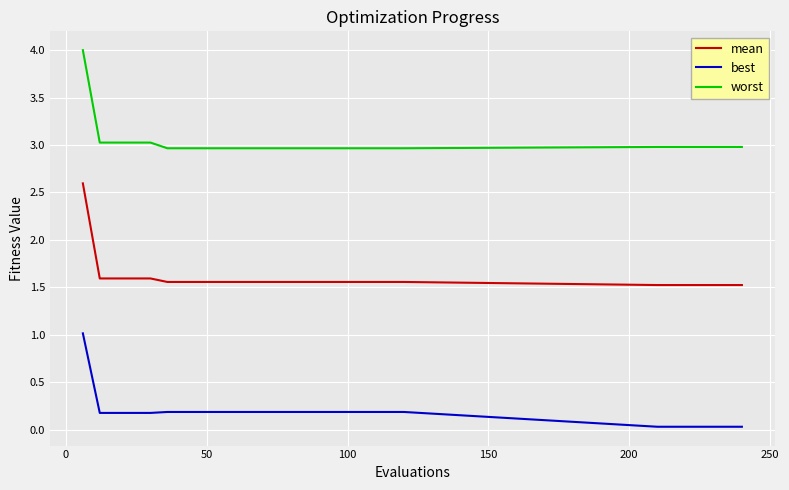

Which series has the largest total across all categories?

worst